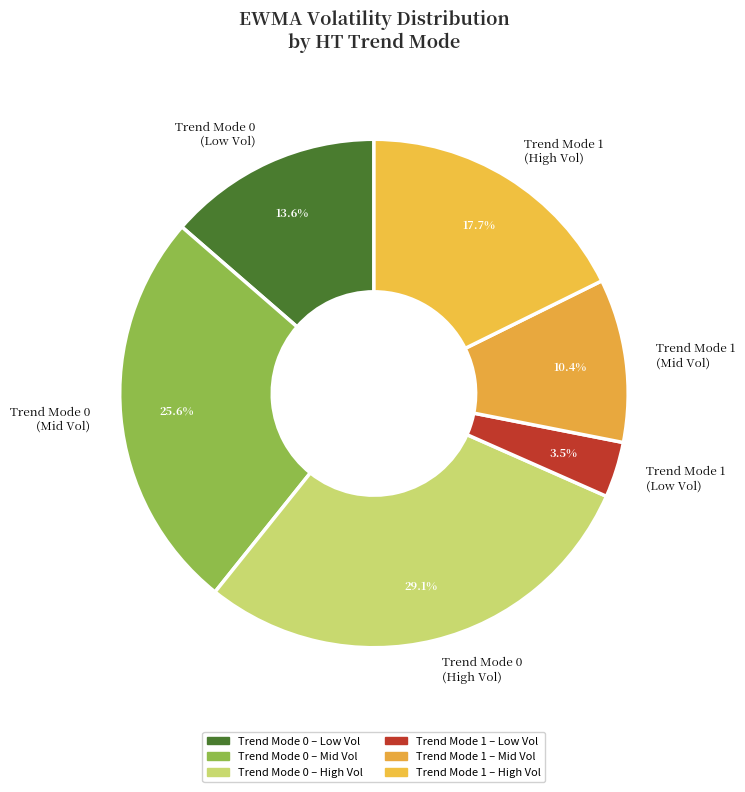

Which slice is the smallest?

Trend Mode 1 (Low Vol)